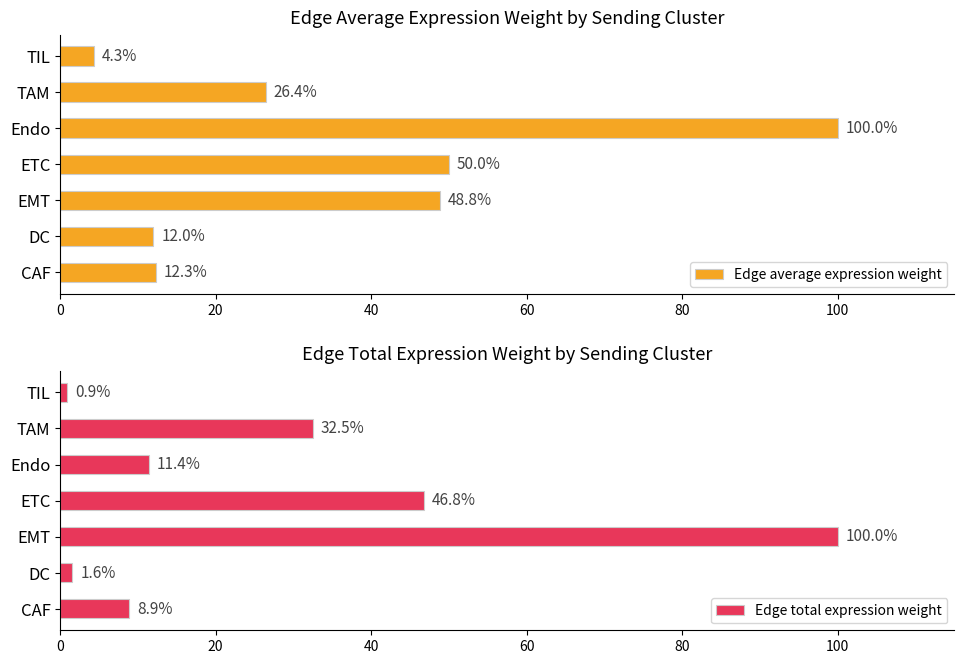

How many bars are there in total?

14